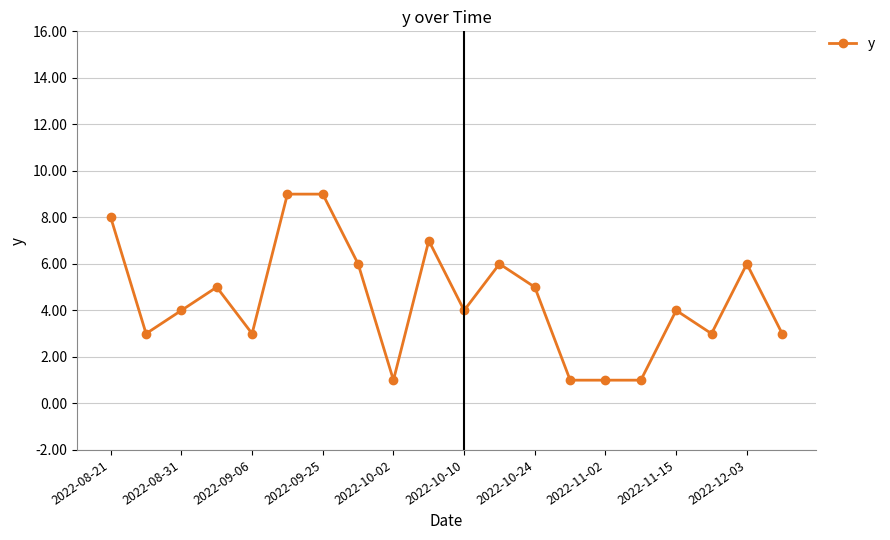

What is the difference between the maximum and minimum values?

8